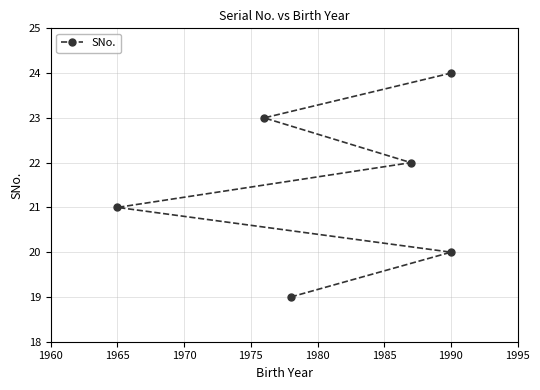

What is the smallest value displayed?

19